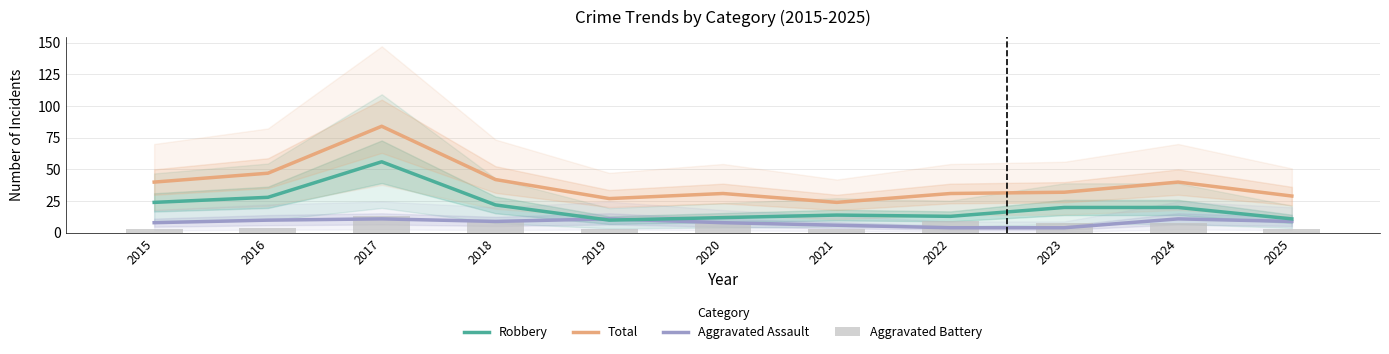

At 2018, list the series in order from largest to smallest.

Total, Robbery, Aggravated Assault, Aggravated Battery